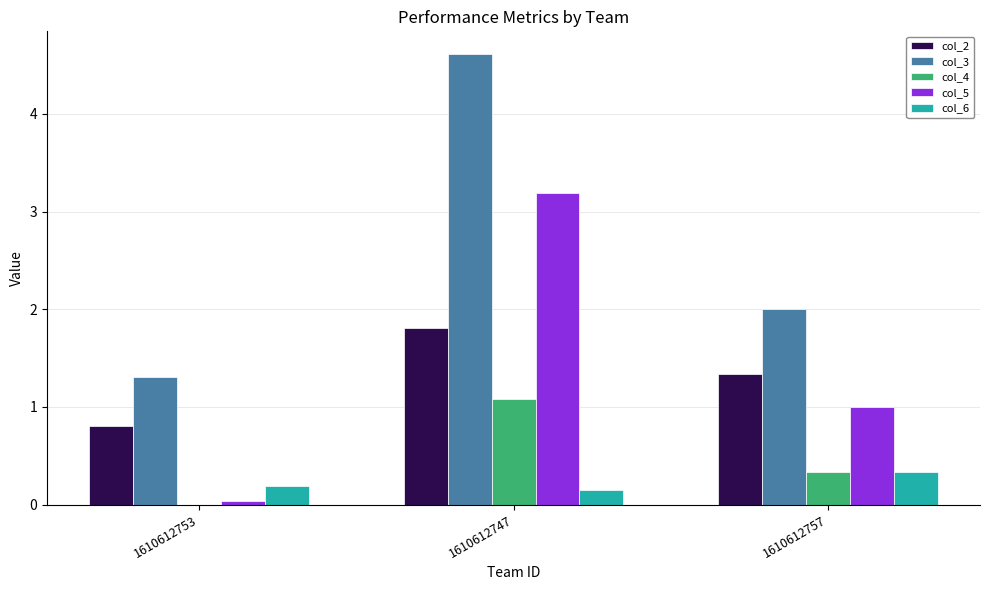

What is the total value across all series at 1610612747?

10.8